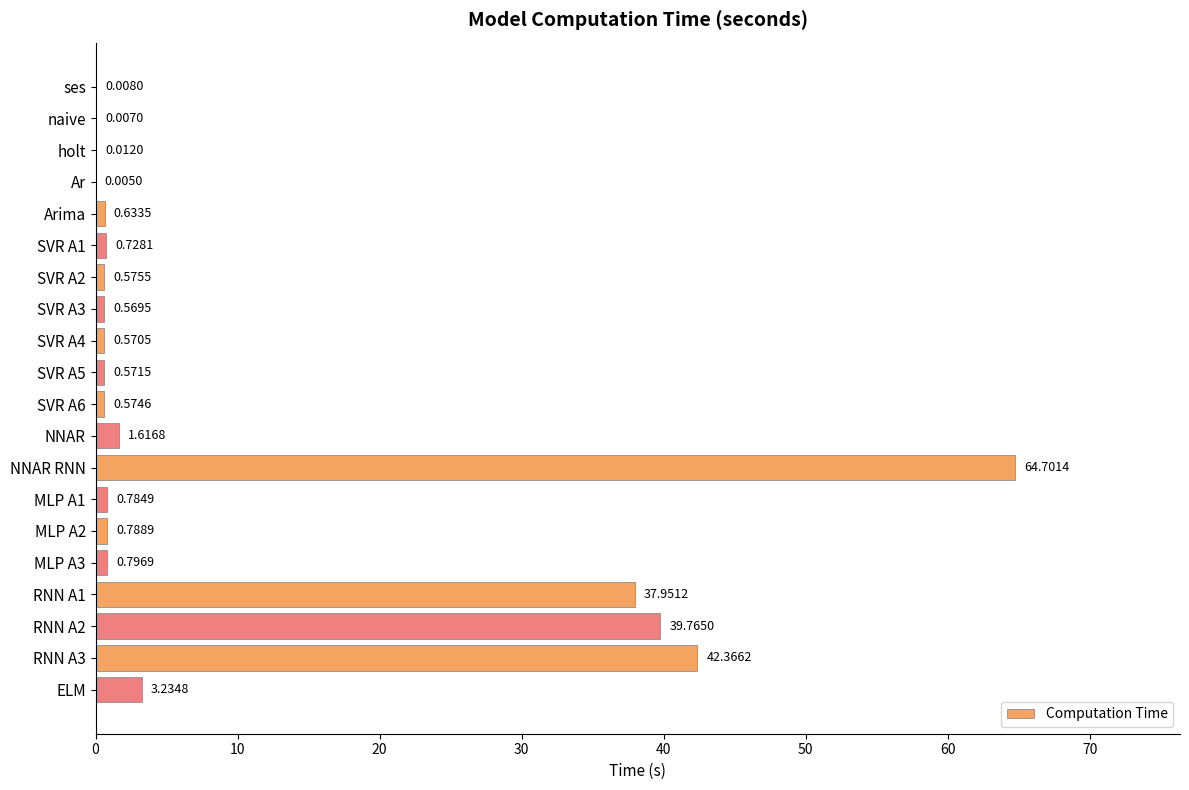

What is the sum of all values?

196.3